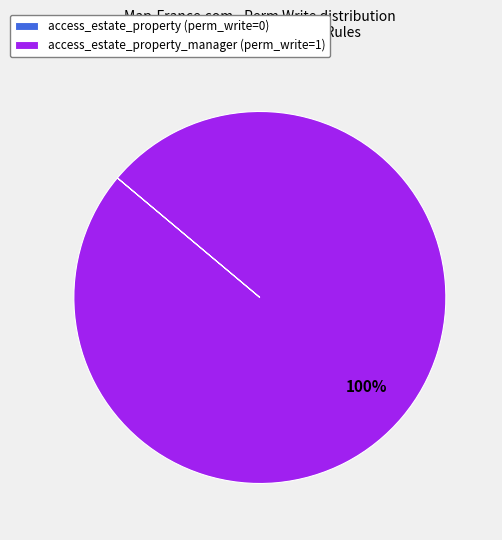

Is there any slice that represents more than half of the pie?

Yes